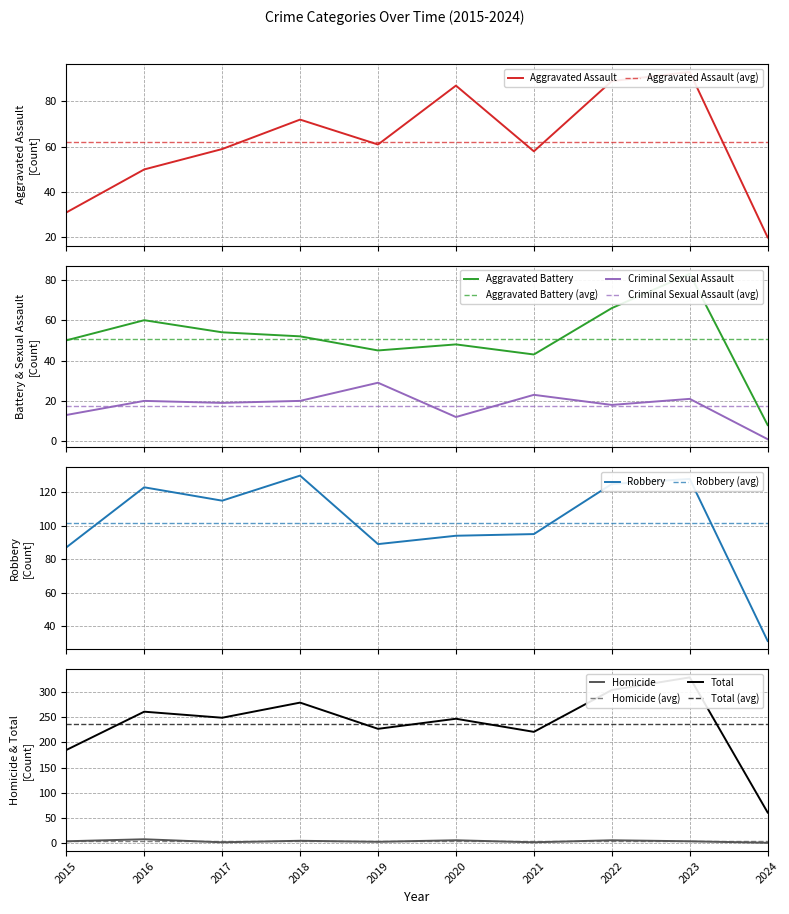

How many interior local peaks does the Total series have?

4